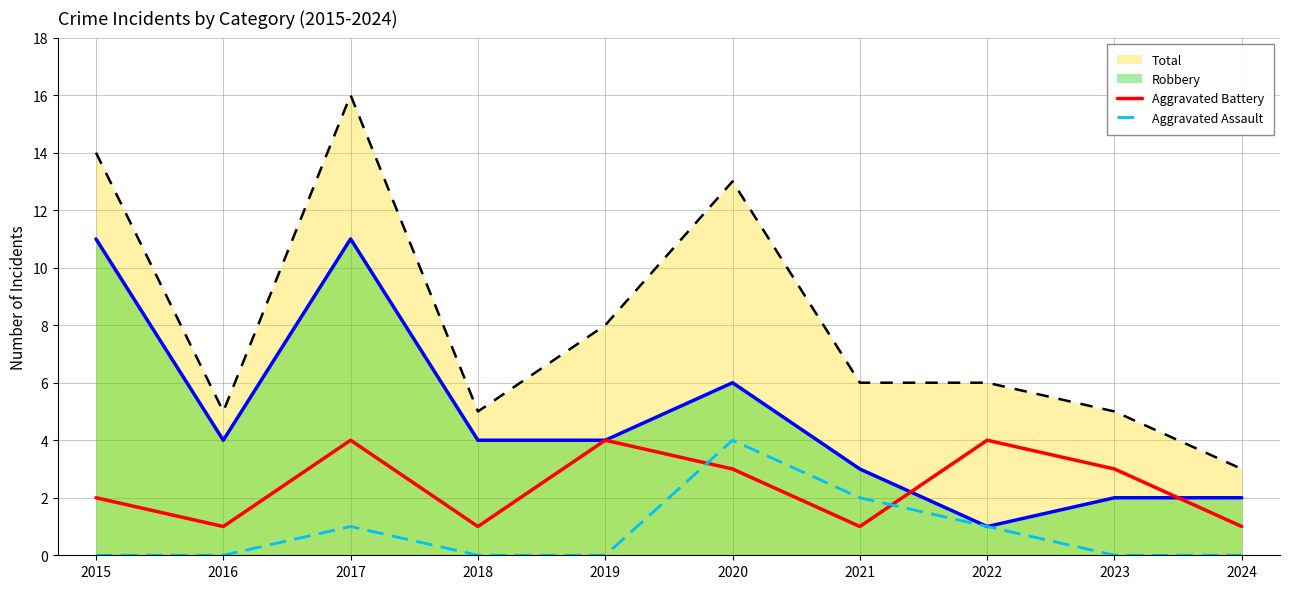

What is the difference between the maximum and minimum values in the Aggravated Assault series?

4